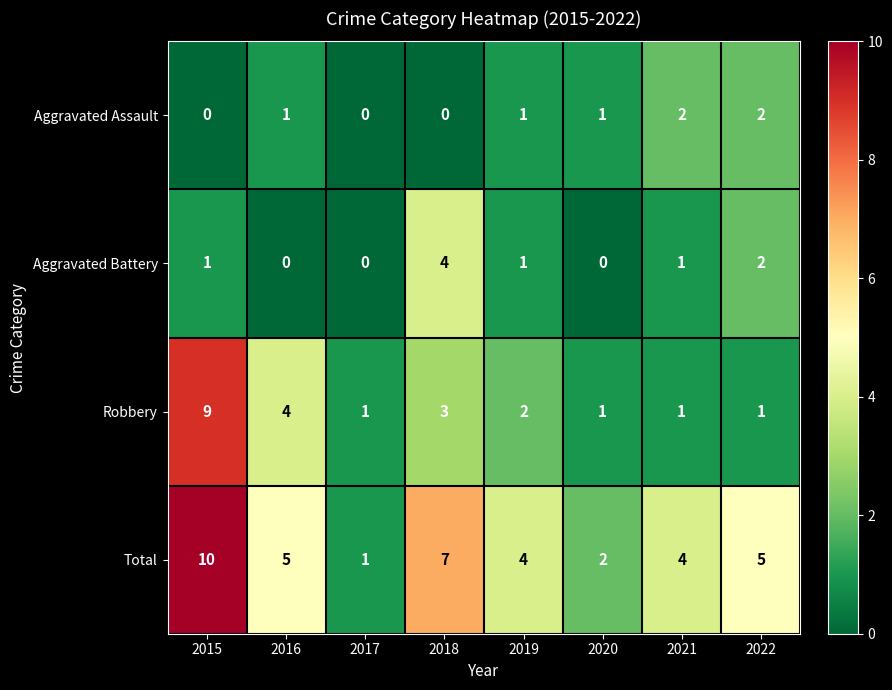

Rank the series by their maximum value, from lowest to highest.

Aggravated Assault, Aggravated Battery, Robbery, Total